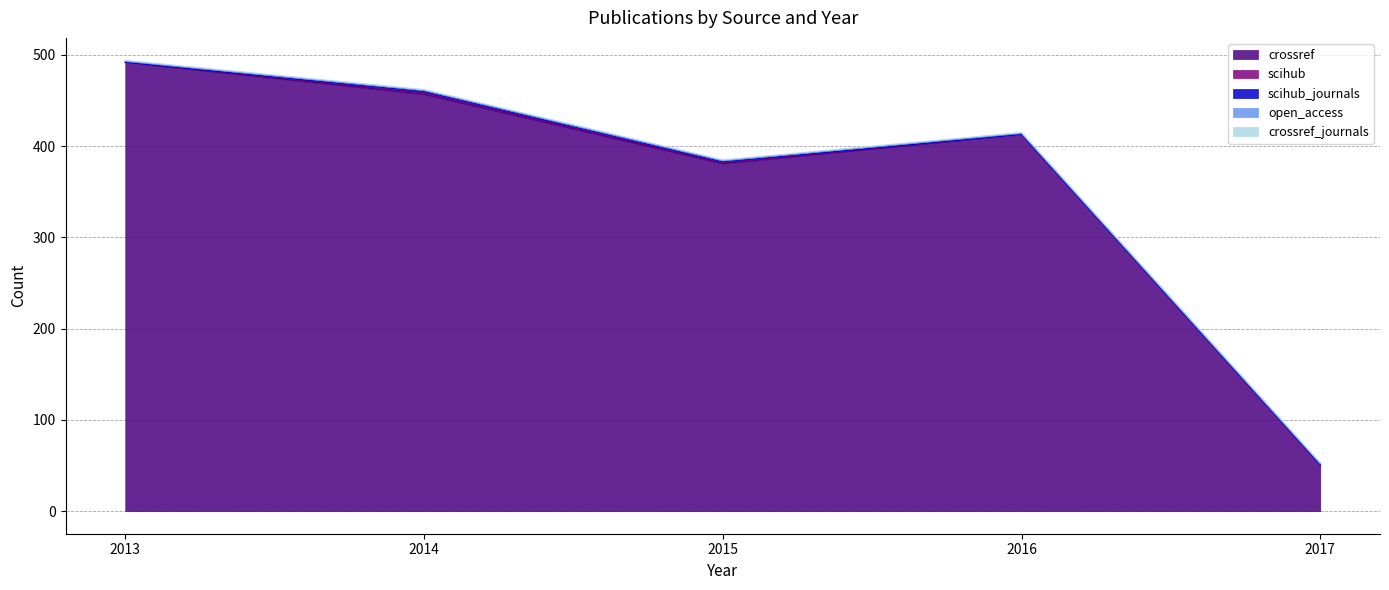

How many scihub values are between 0 and 1?

4